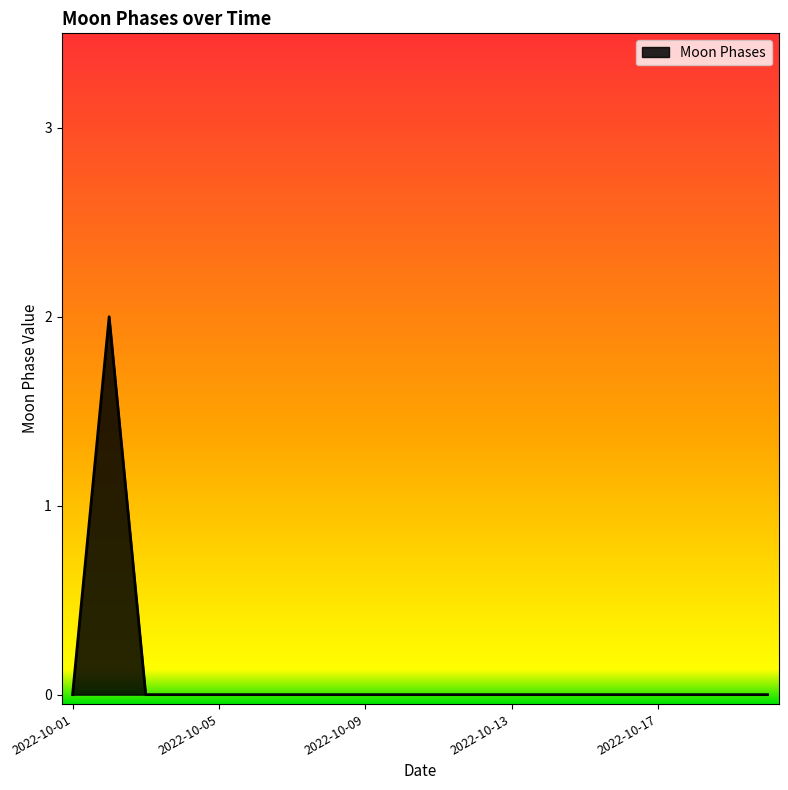

Does the chart display data point markers on the line(s)?

No